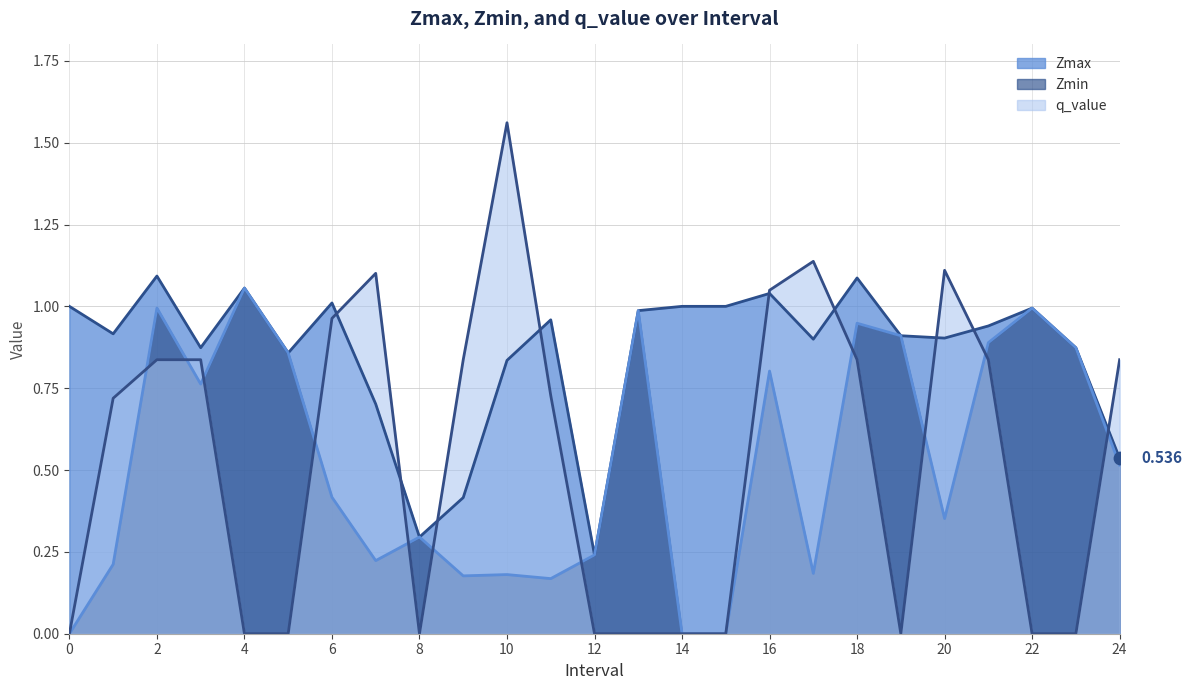

What is the total value across all series at 21?

2.7